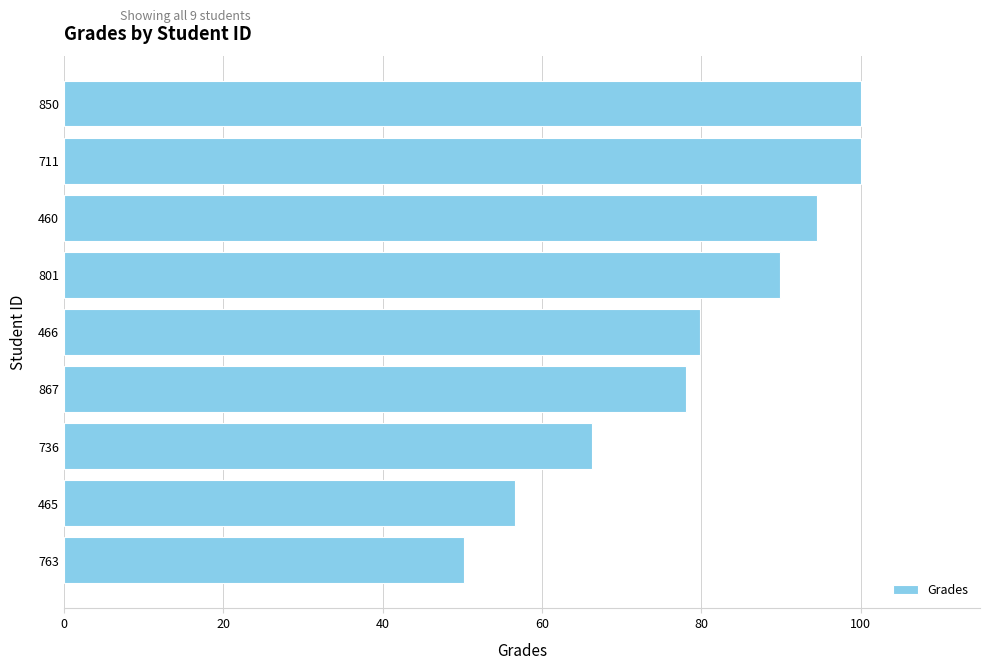

What is the change in value from 465 to 850?

+43.4